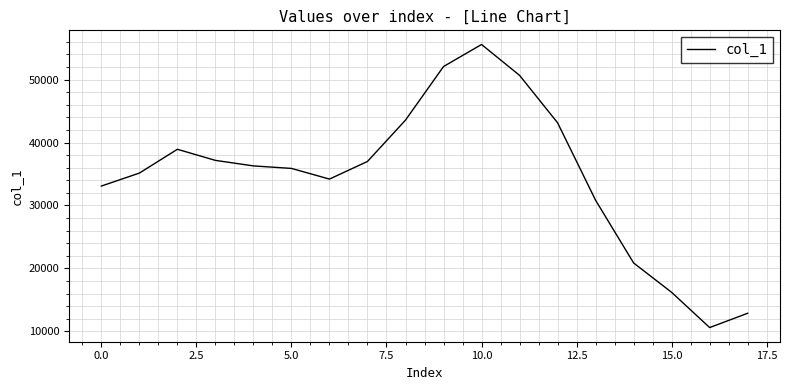

What is the difference between the maximum and minimum values?

44985